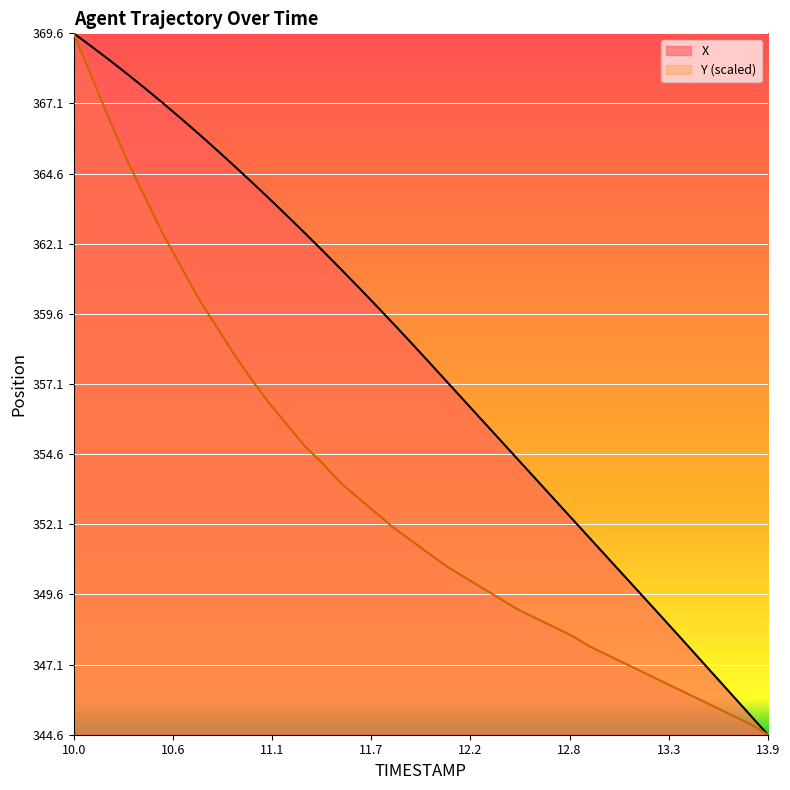

What is the label of the 37th point from the left?

13.6